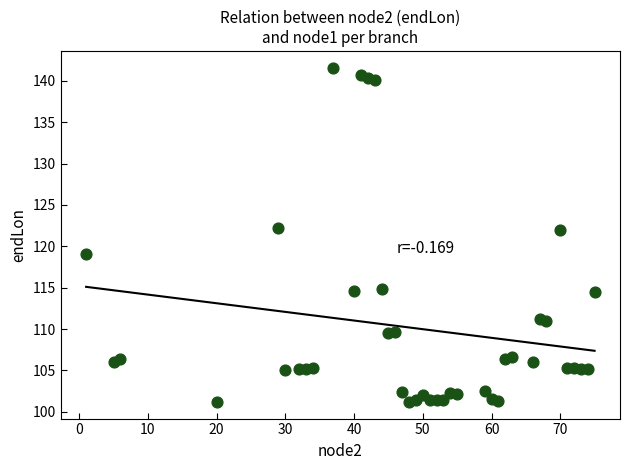

What is the range of Y values (max minus min)?

40.4